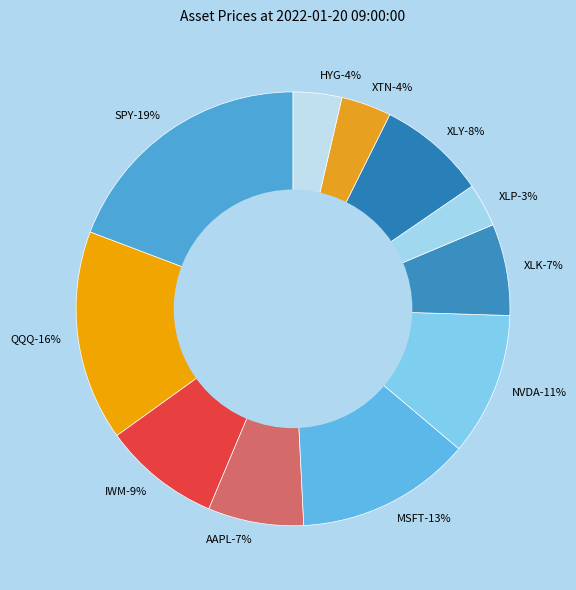

Is the sum of QQQ and MSFT greater than half?

No